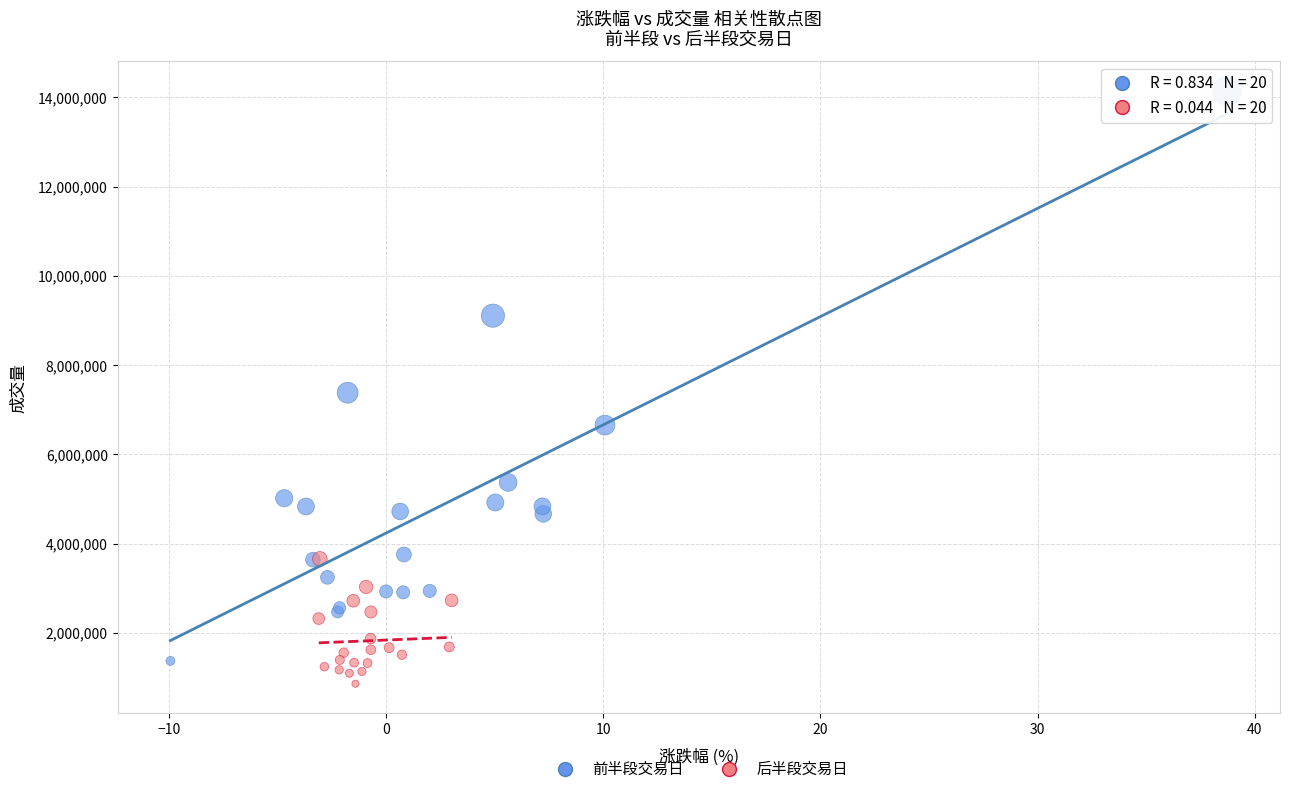

What are all the series names shown in the legend?

前半段交易日, 后半段交易日